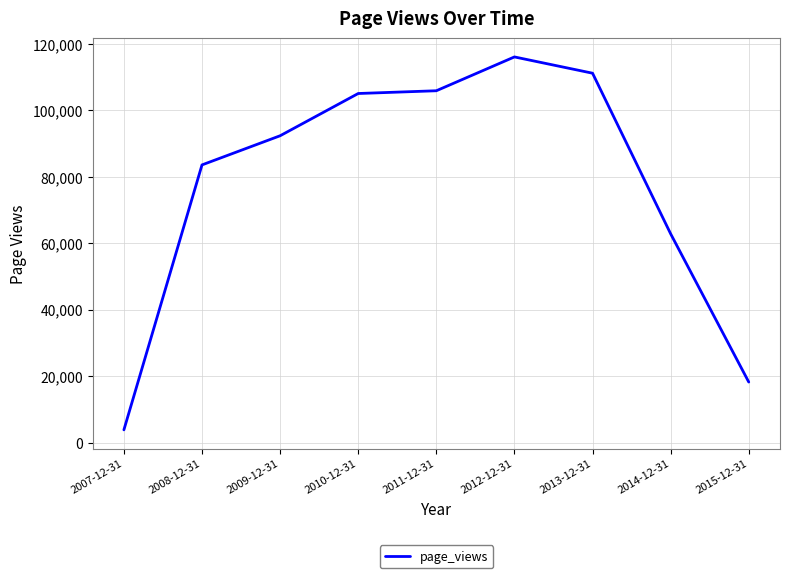

How many lines are shown in the chart?

1